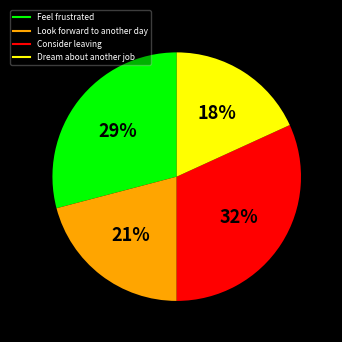

What percentage is the Feel frustrated slice, to the nearest percent?

29%